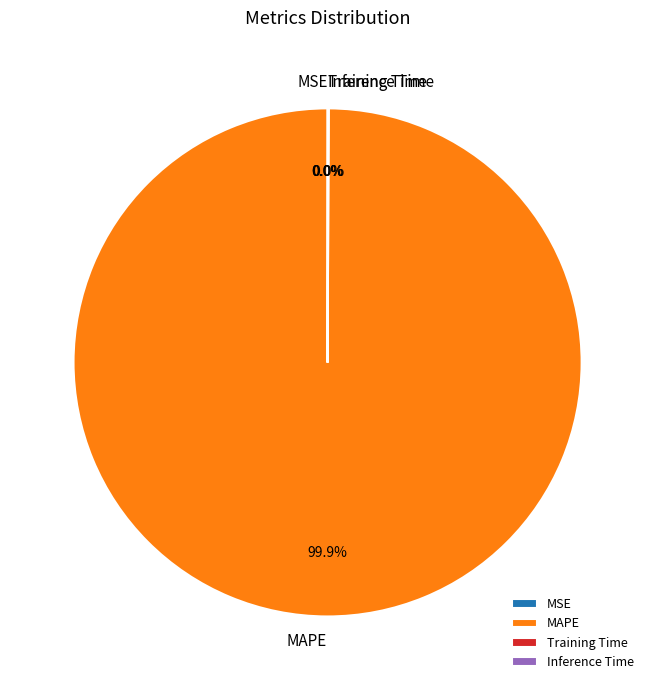

What is the largest slice in the pie chart?

MAPE